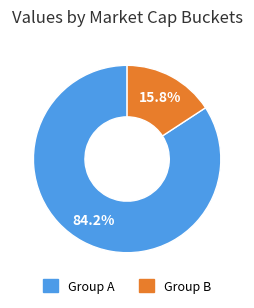

Is there any slice that represents more than half of the pie?

Yes